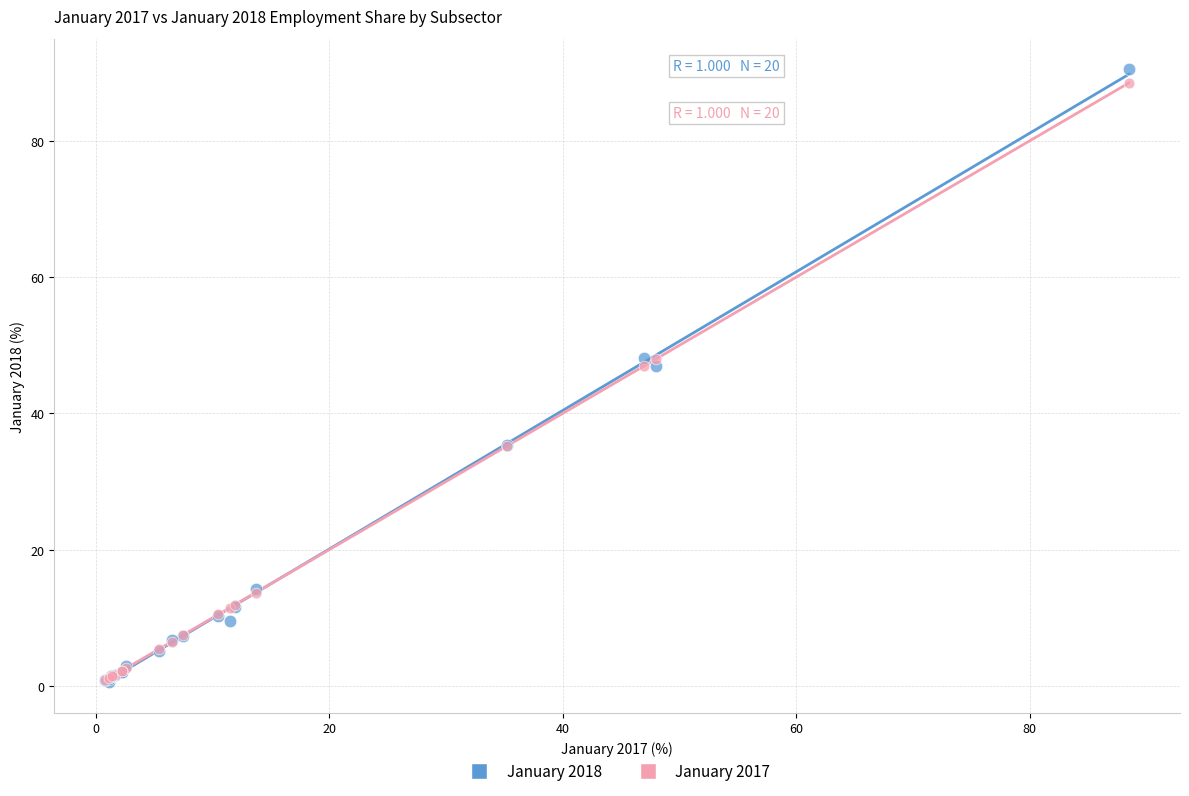

What are all the series names shown in the legend?

January 2018, January 2017